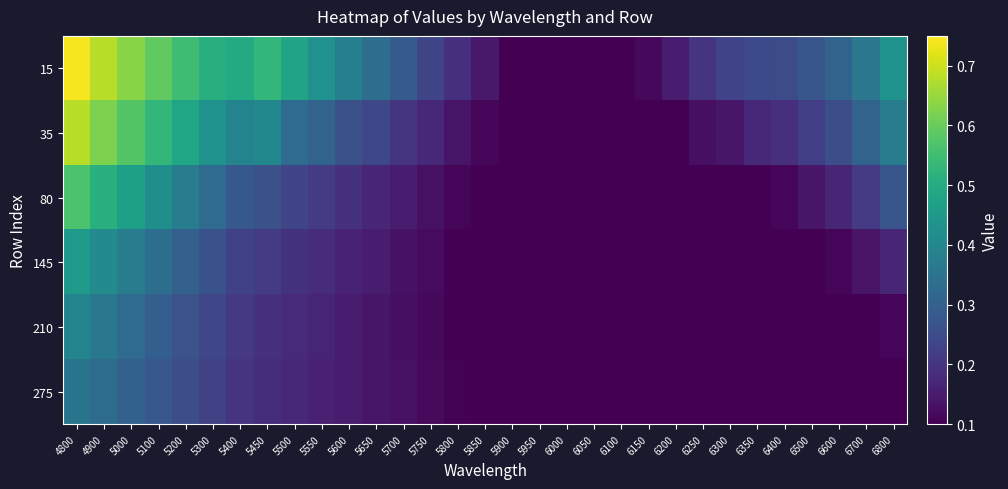

How many categories are shown in the chart?

31